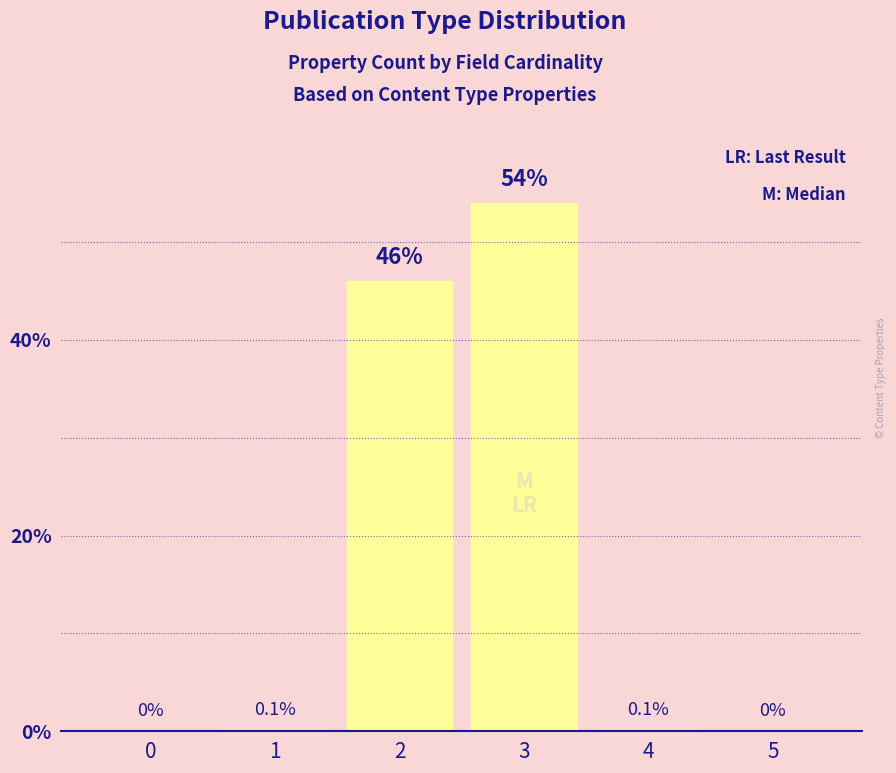

Between 3 and 0, which is larger?

3